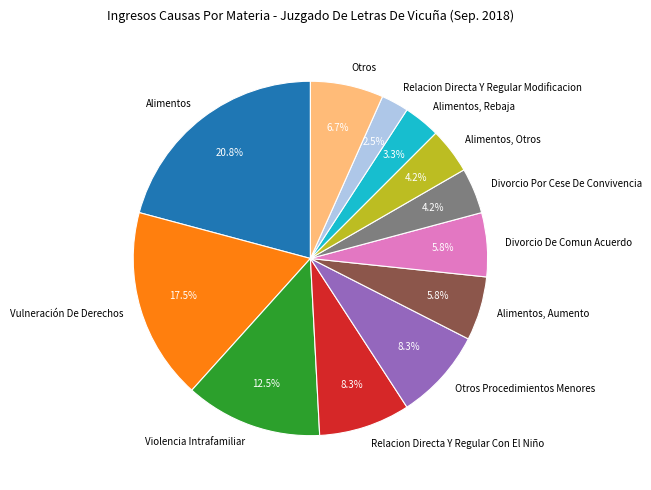

How many segments does this pie chart have?

12